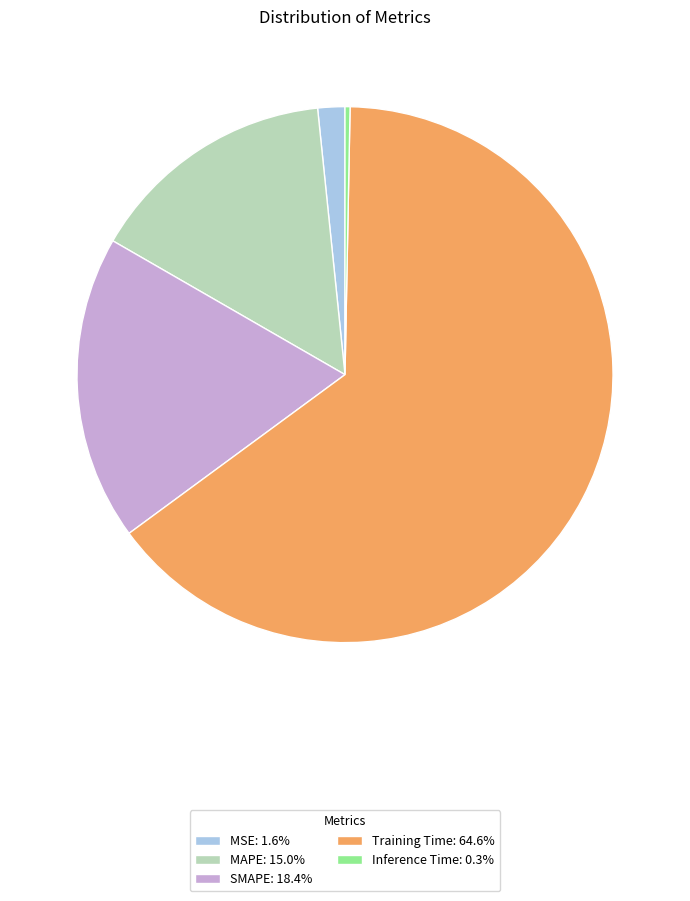

Is Training Time the majority of the pie?

Yes